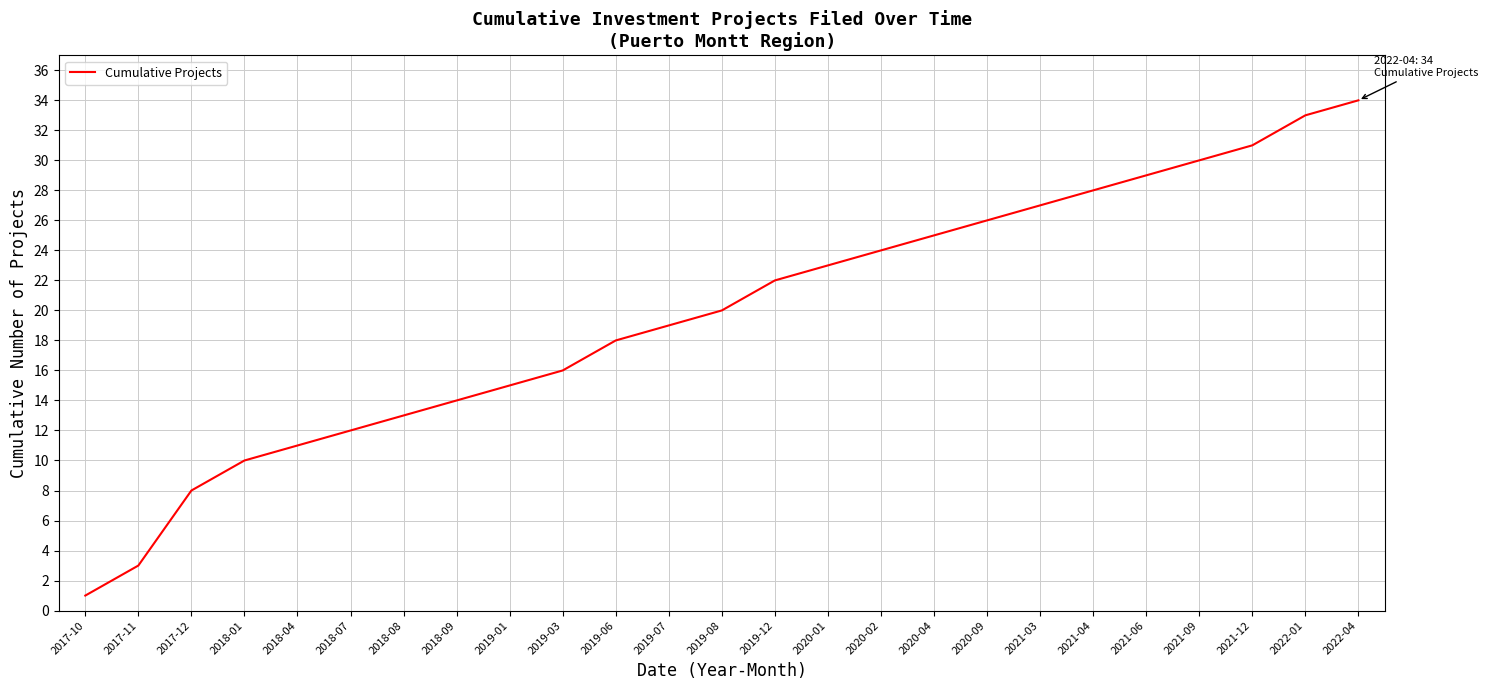

What is the ratio of the value at 2020-04 to the value at 2019-06?

1.4